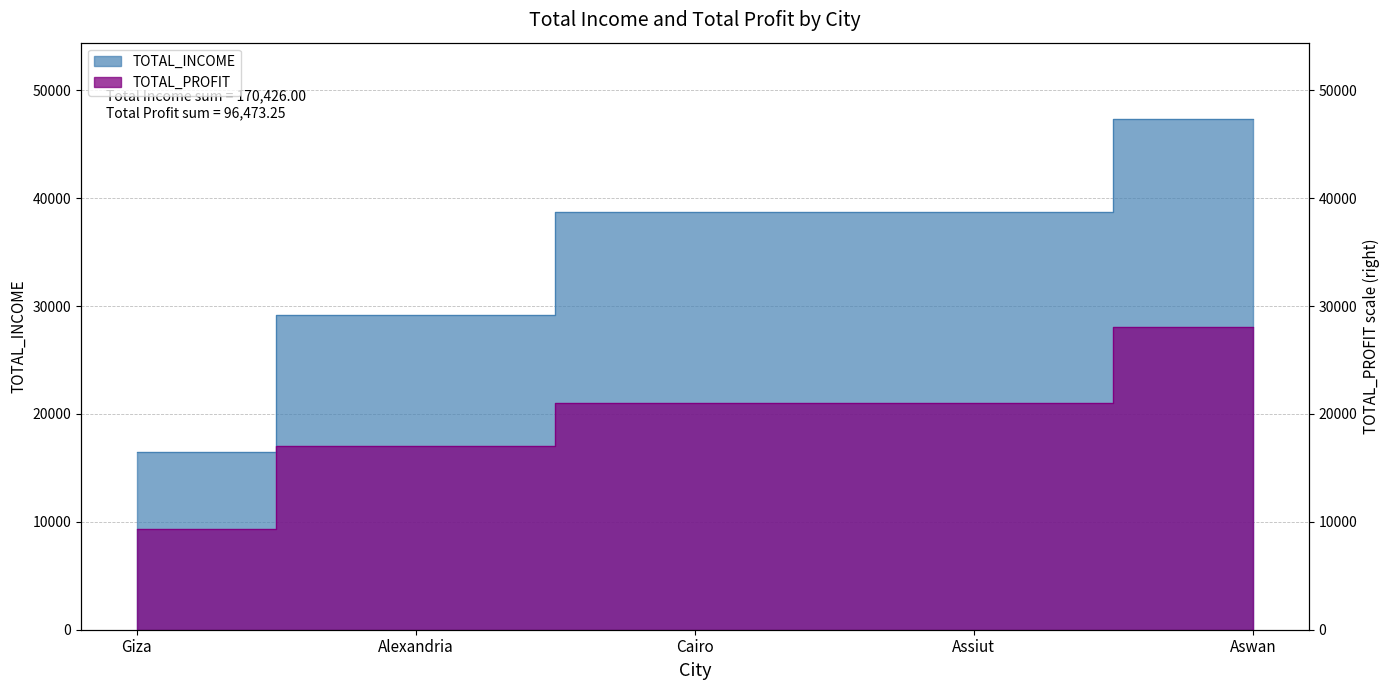

What is the spread (max minus min) of values at Giza?

7150.0